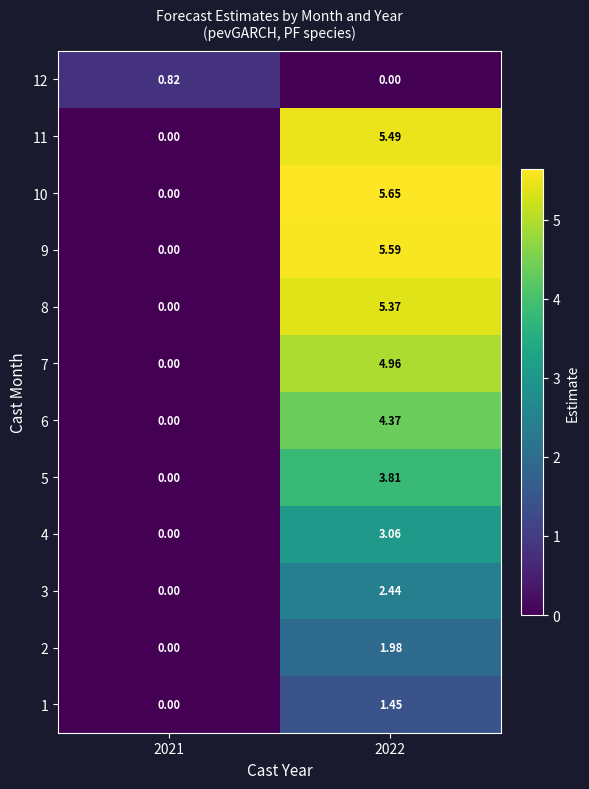

Is the value of 9 at 2022 greater than the value of 2 at 2022?

Yes